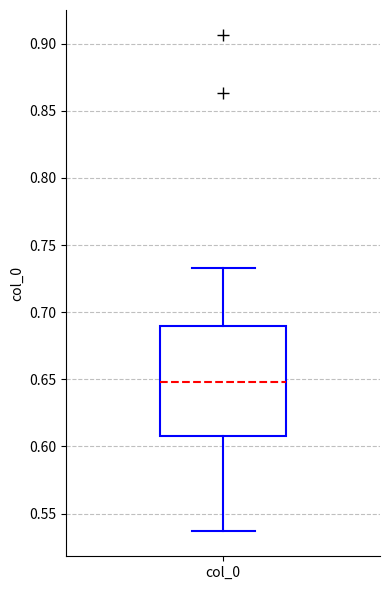

Transcribe this box plot: give where the median line is, the range the box spans, and where the two whiskers end, as read against the y-axis. The values are not printed on the chart, so give them approximately, as read against the axis.

median 0.650, box 0.610 to 0.690, whiskers 0.535 to 0.735